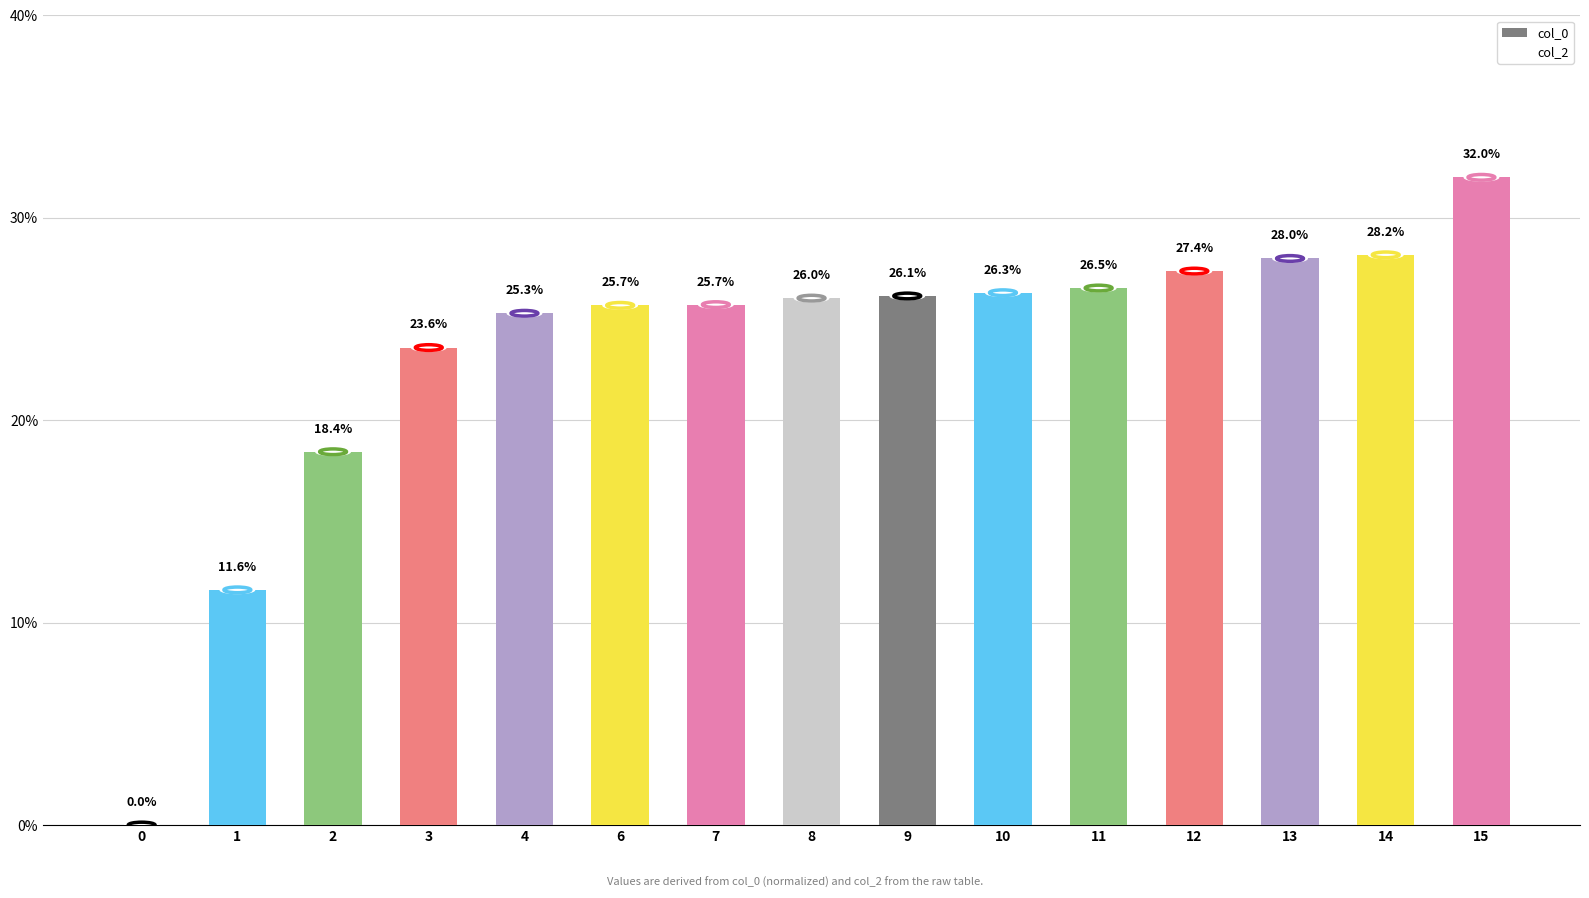

How many values are above zero?

14